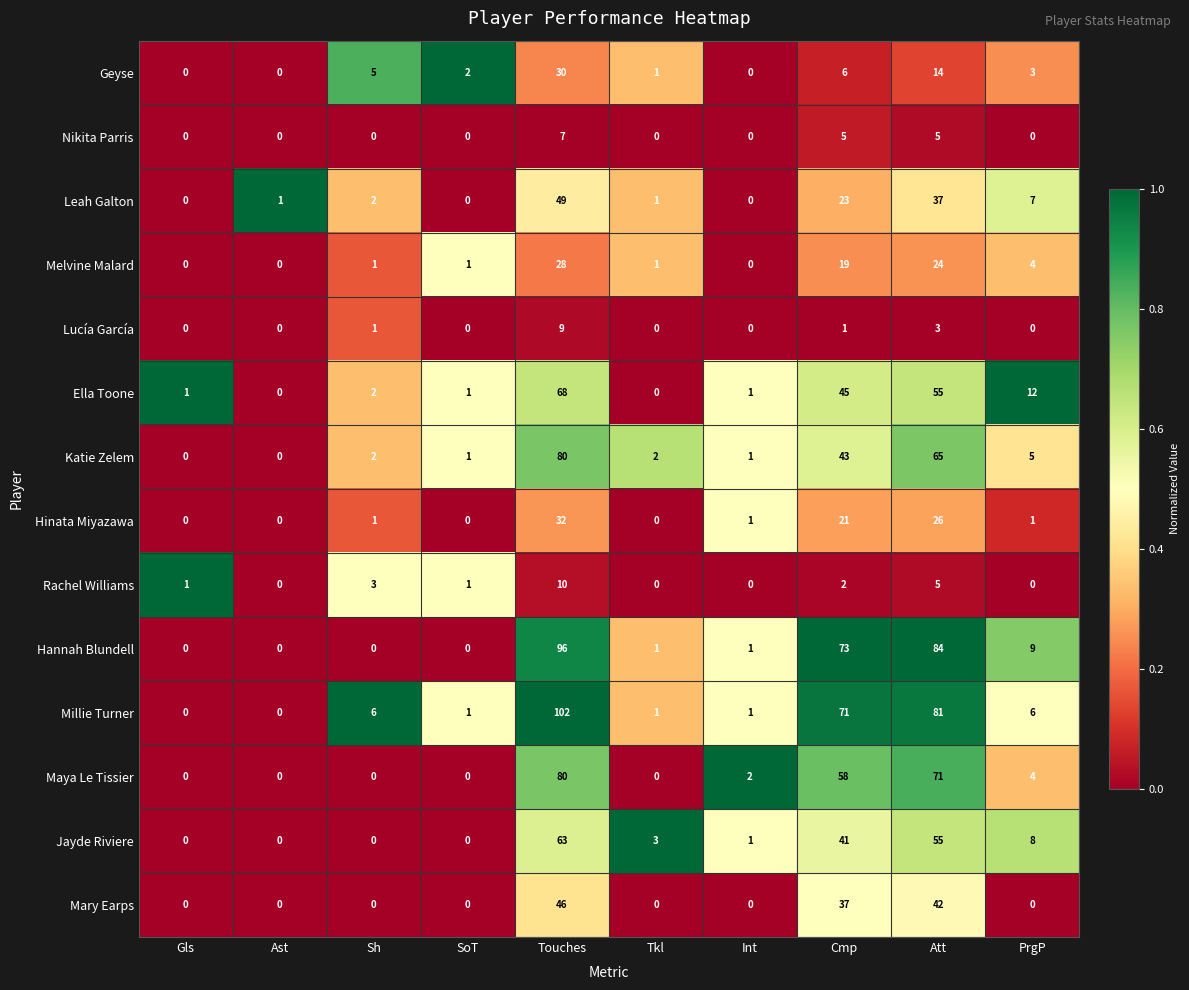

What is the difference between the highest and lowest values at Sh?

6